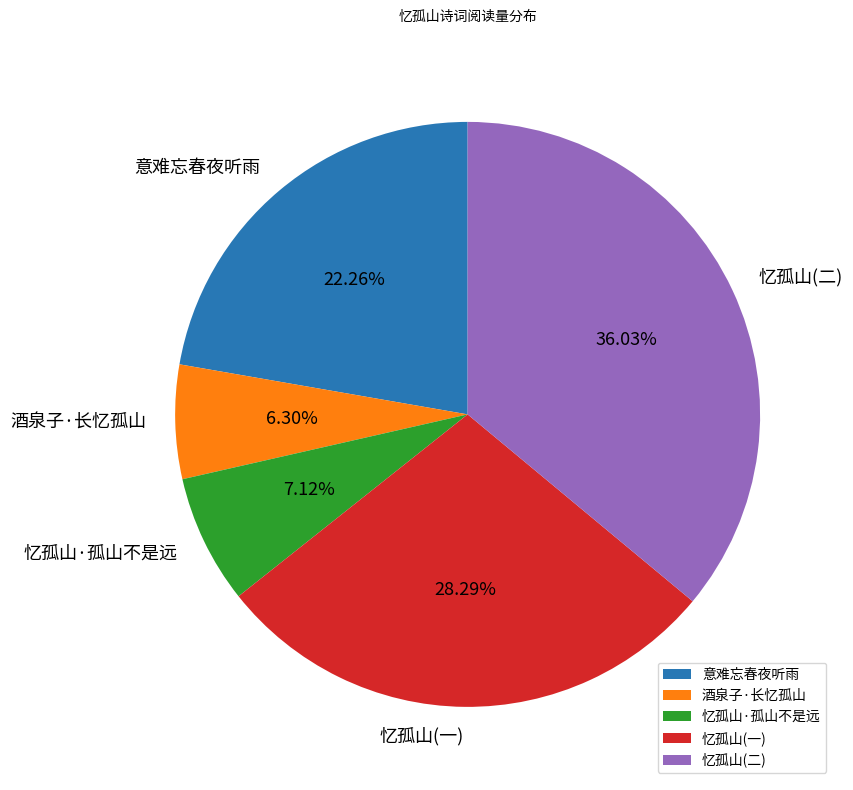

Does any single category account for the majority?

No